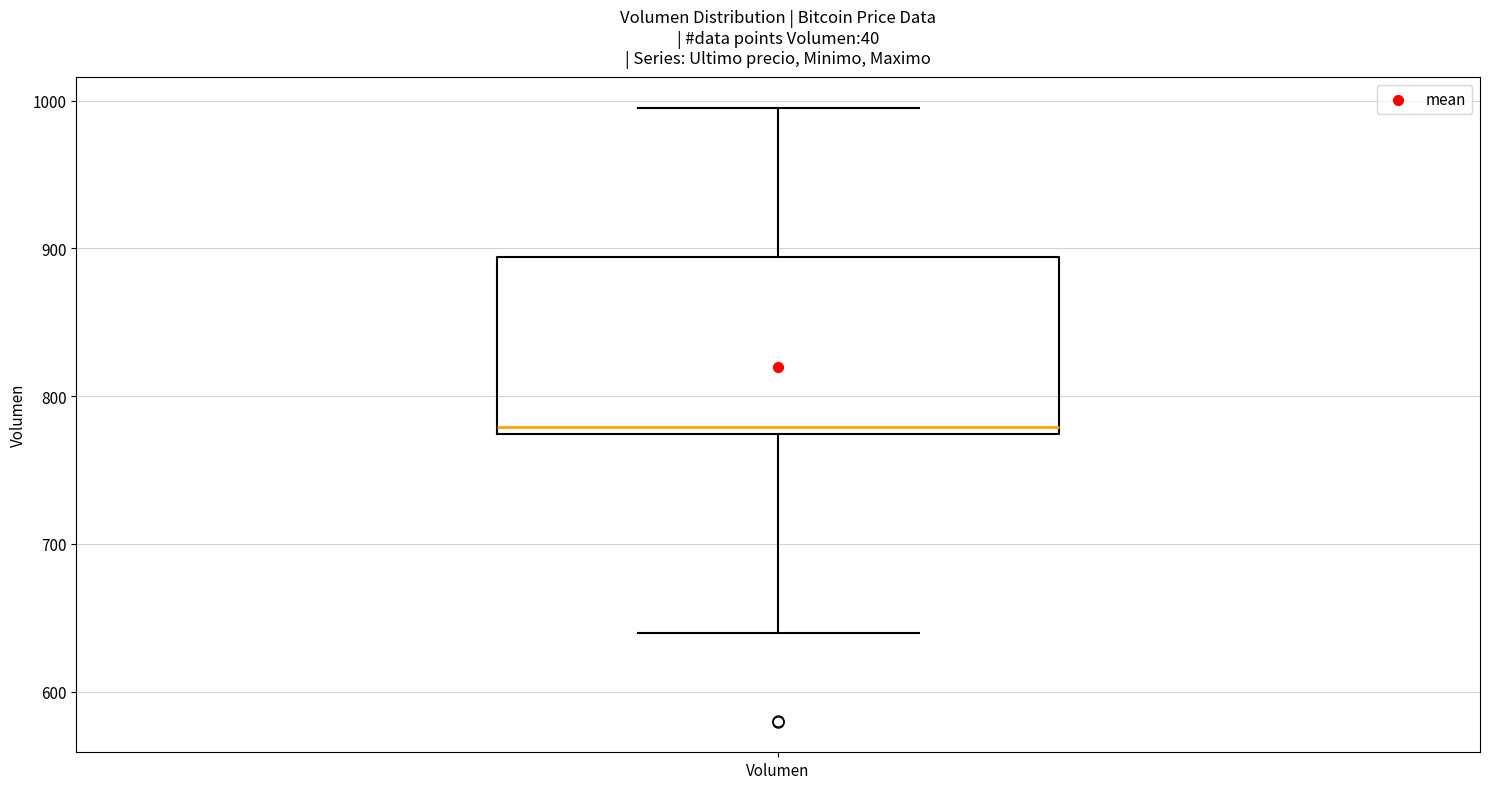

Read this box plot against the y-axis: the position of the median line, the range covered by the box, and the ends of both whiskers. The values are not printed on the chart, so give them approximately, as read against the axis.

median 780, box 770 to 890, whiskers 640 to 1000